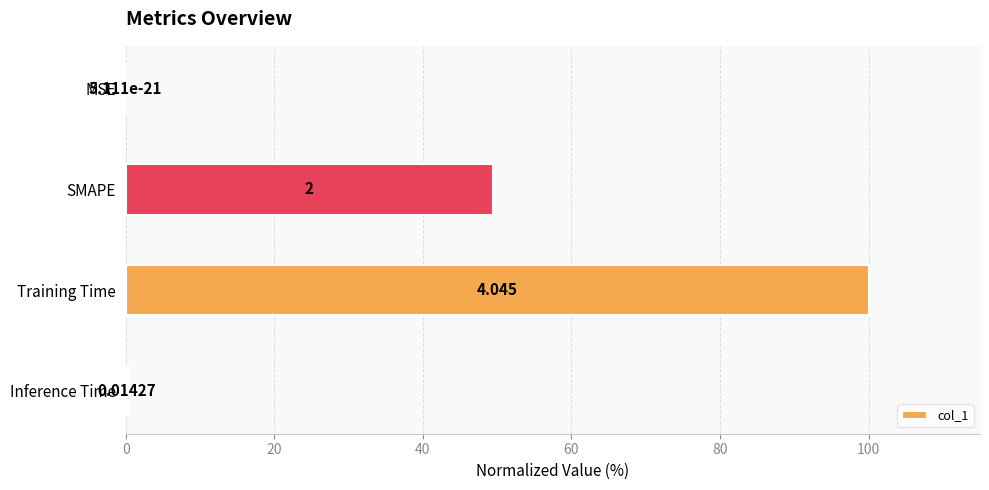

Which has a higher value, Inference Time or SMAPE?

SMAPE